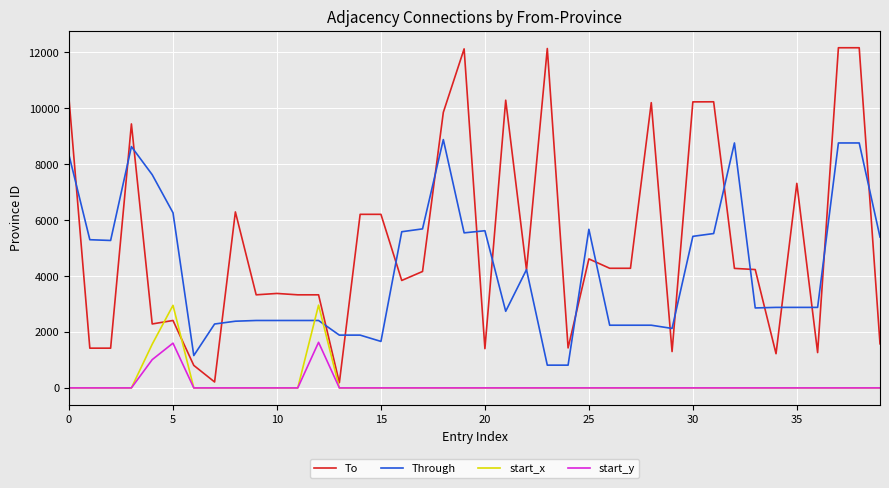

What is the maximum value shown in the chart?

12153